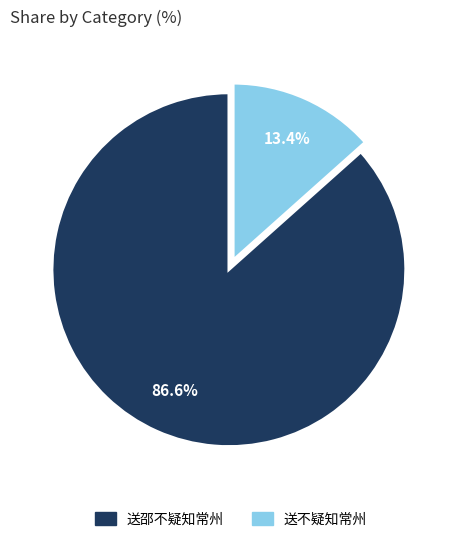

To the nearest percent, what percentage of the pie is 送邵不疑知常州?

87%